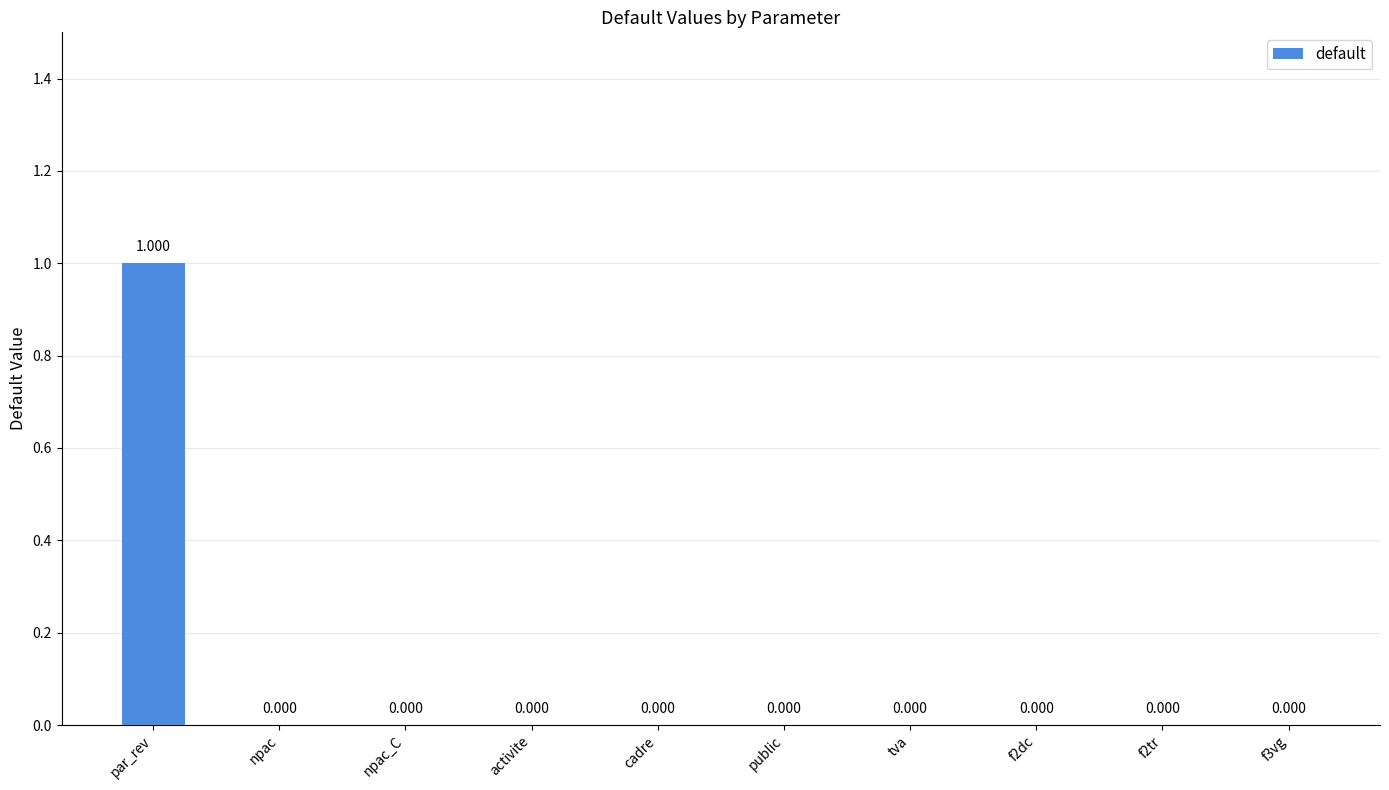

What is the sum of all values?

1